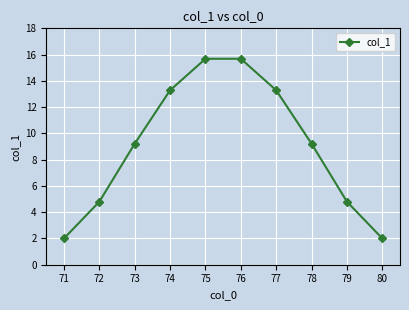

True or false: the data has more than 1 interior local peaks.

False